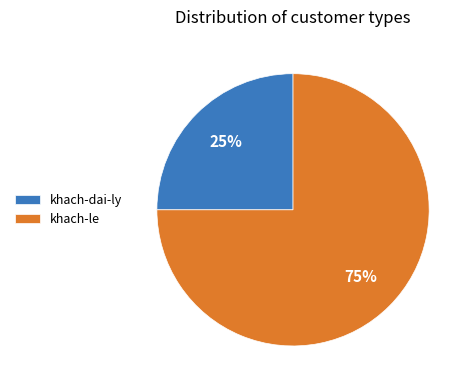

What is the ratio of the value at khach-dai-ly to the value at khach-le?

0.3